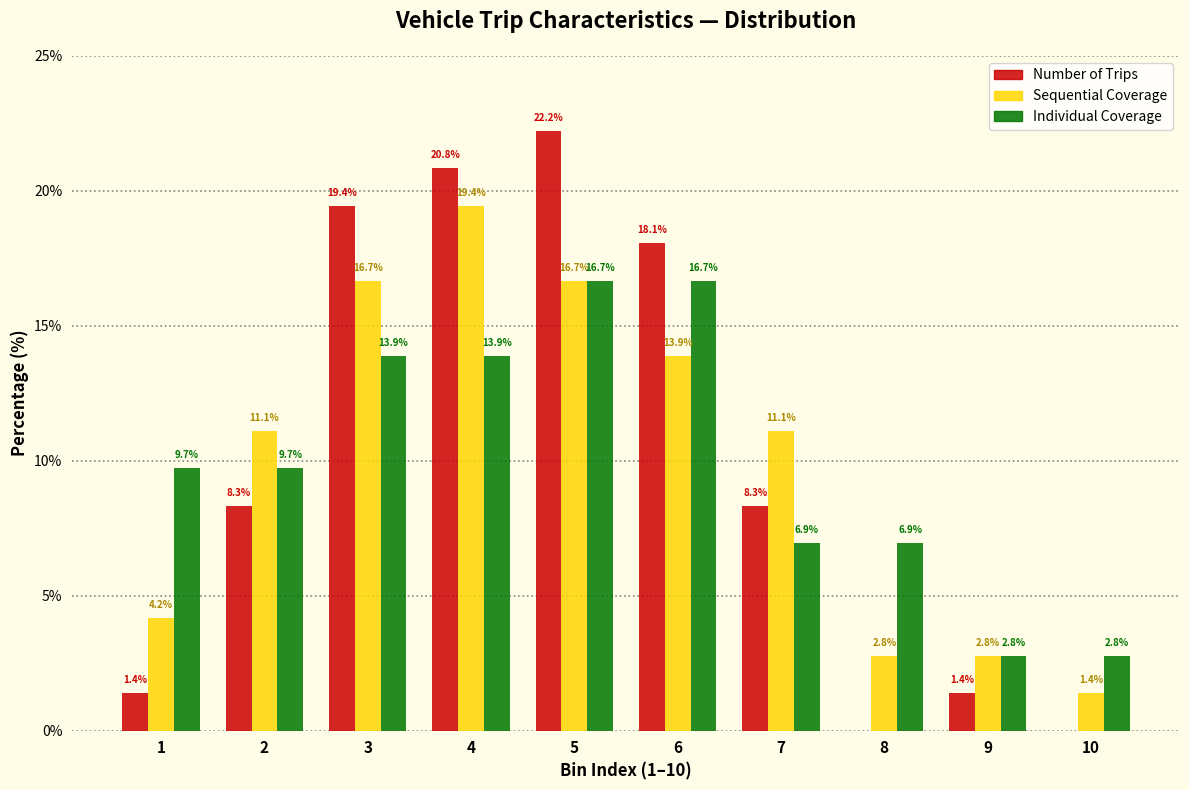

At which category is the sum across all series the highest?

5